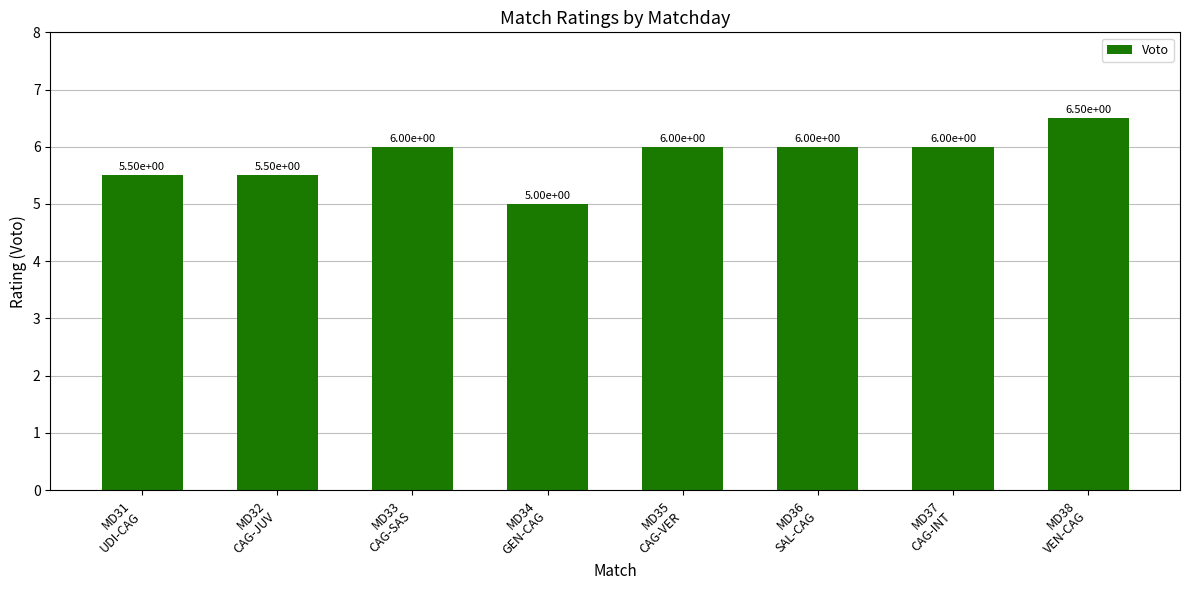

How many data points does each series have?

8